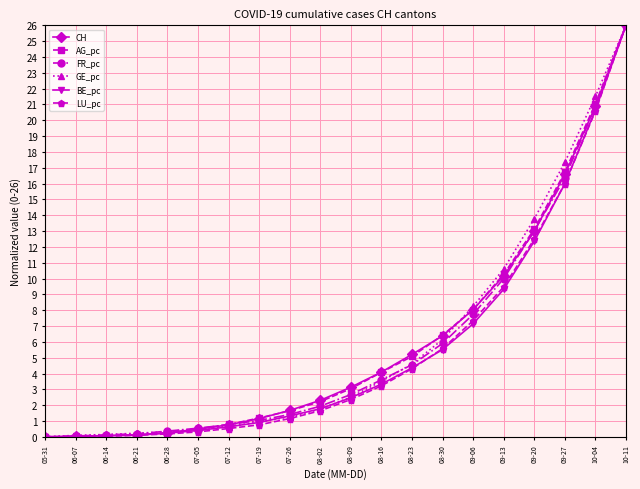

Between 07-12 and 09-06, which series saw the biggest shift?

GE_pc